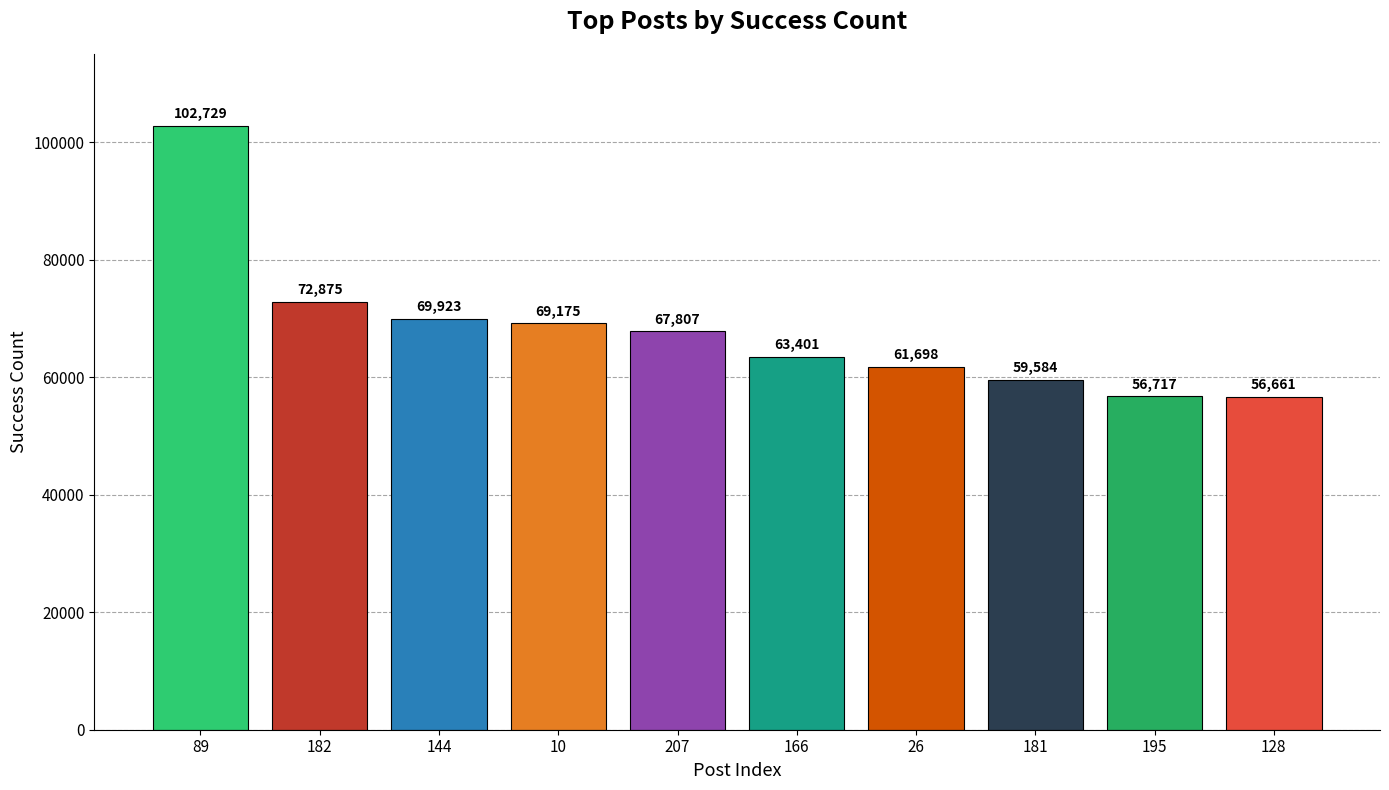

What is the difference between the second highest and second lowest values?

16158